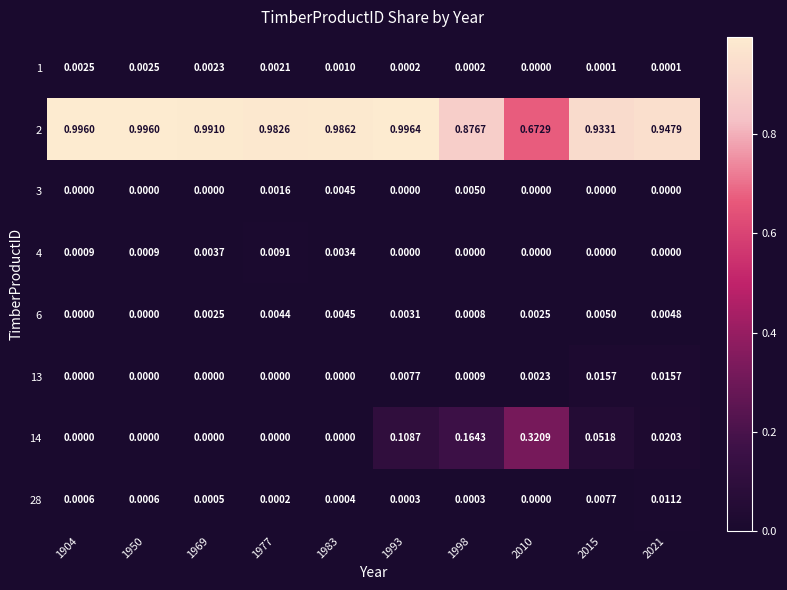

Is the value of 13 at 1950 greater than the value of 1 at 1998?

No